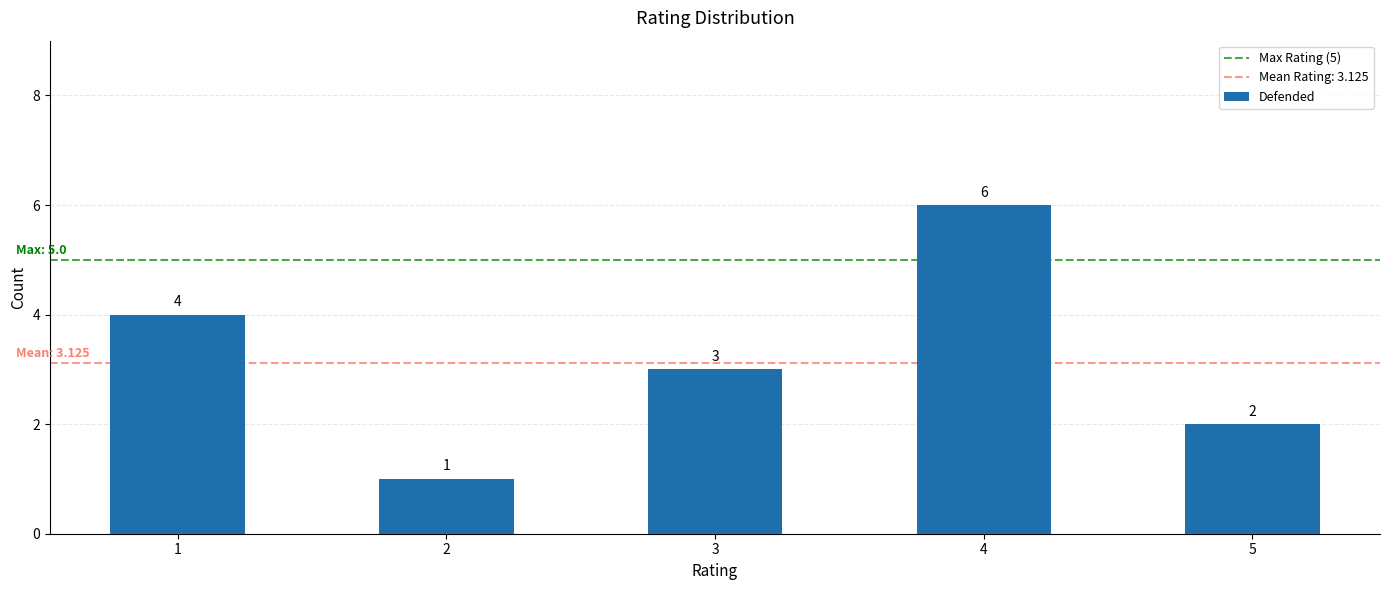

How many values are between 2 and 4?

3